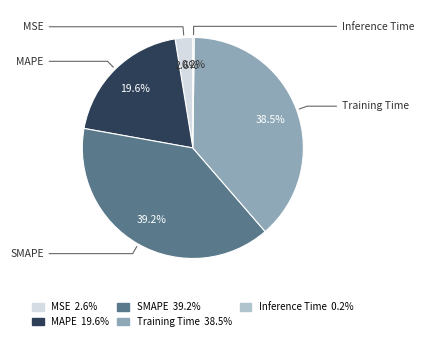

Combined, what portion of the pie is MSE and MAPE?

22.2%